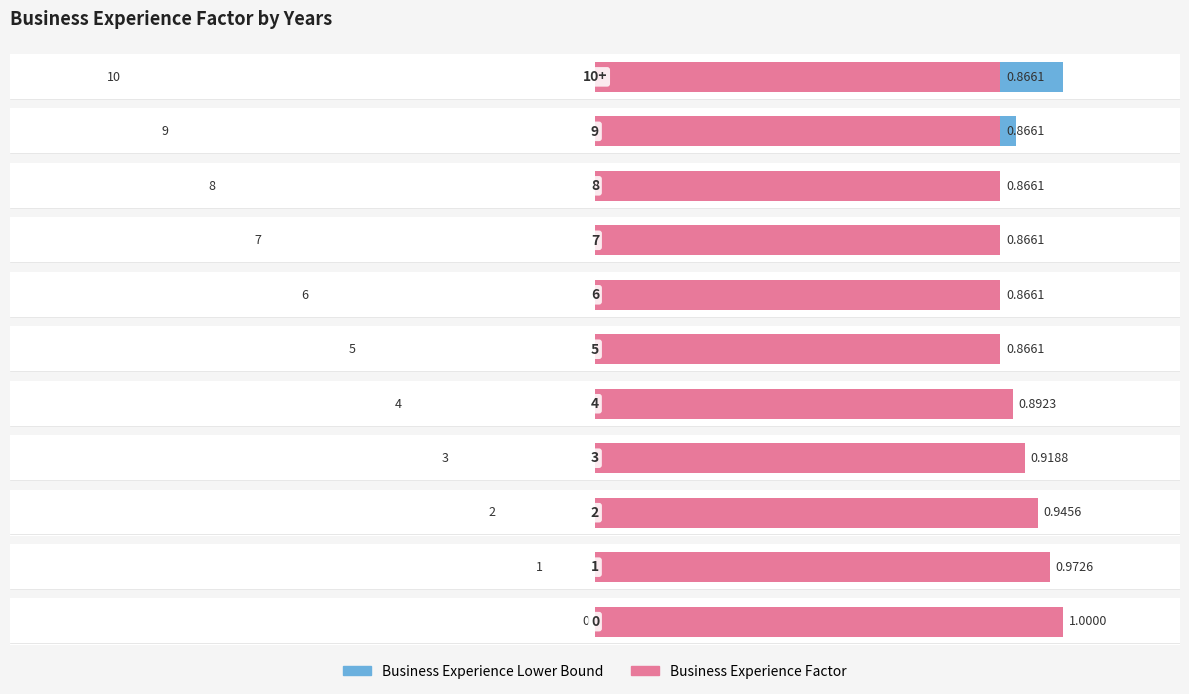

How many values in the Business Experience Lower Bound series exceed 0?

10